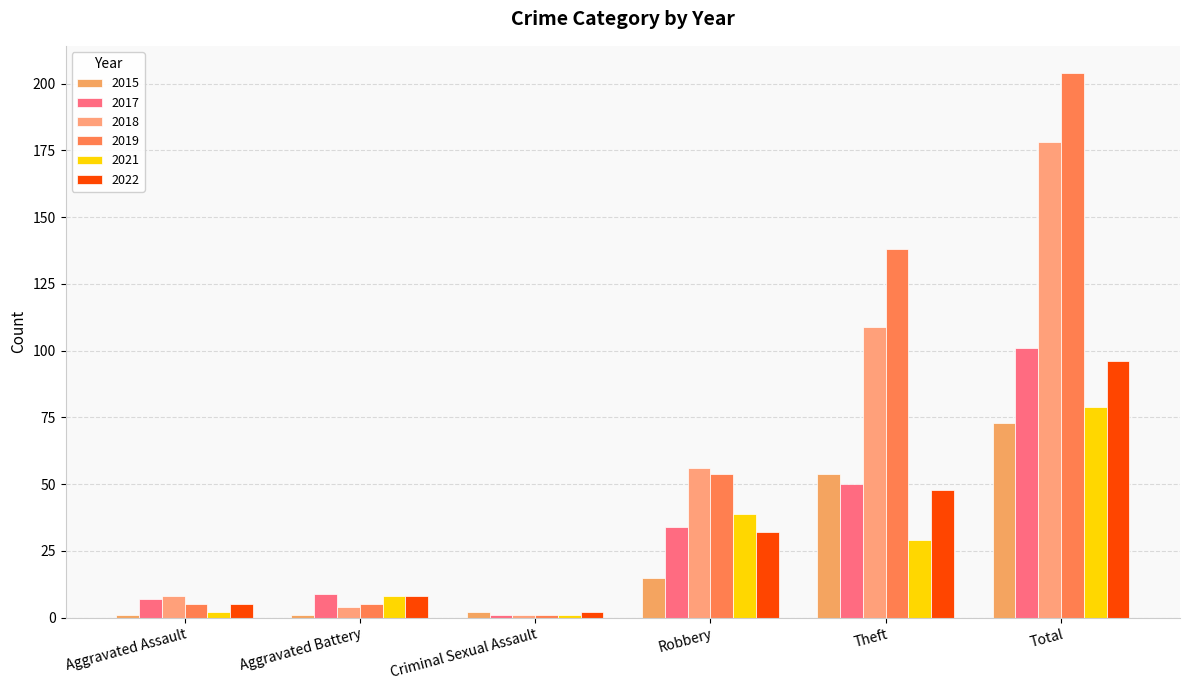

What is the label of the 5th bar from the right?

Aggravated Battery